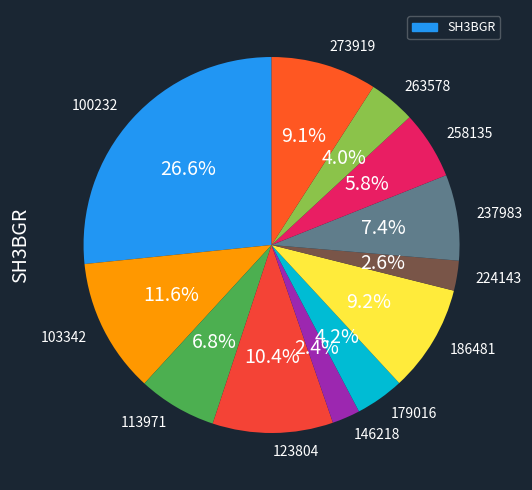

How many slices are in this pie chart?

12